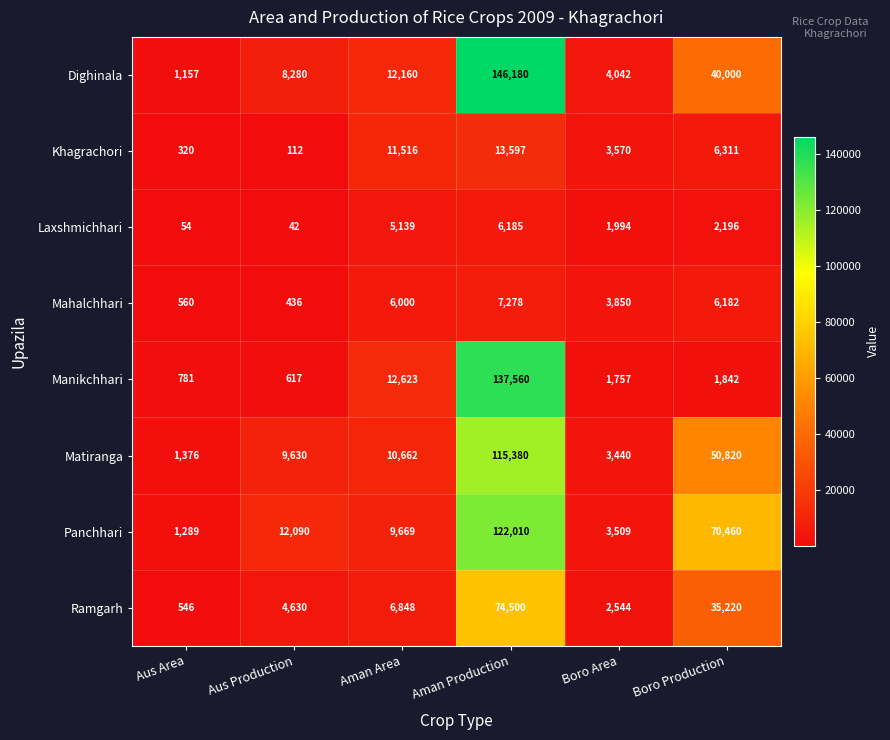

True or false: Khagrachori has a value of 62 at Aus Production.

False